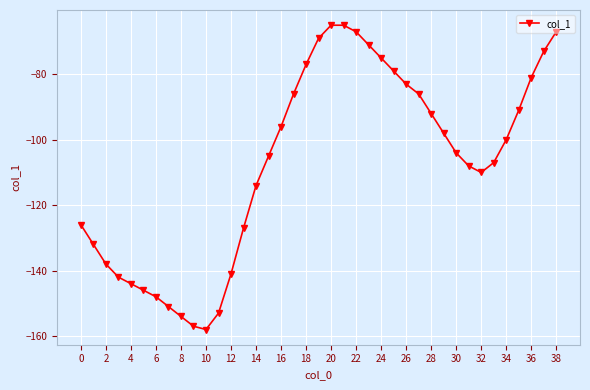

What is the smallest value displayed?

-158